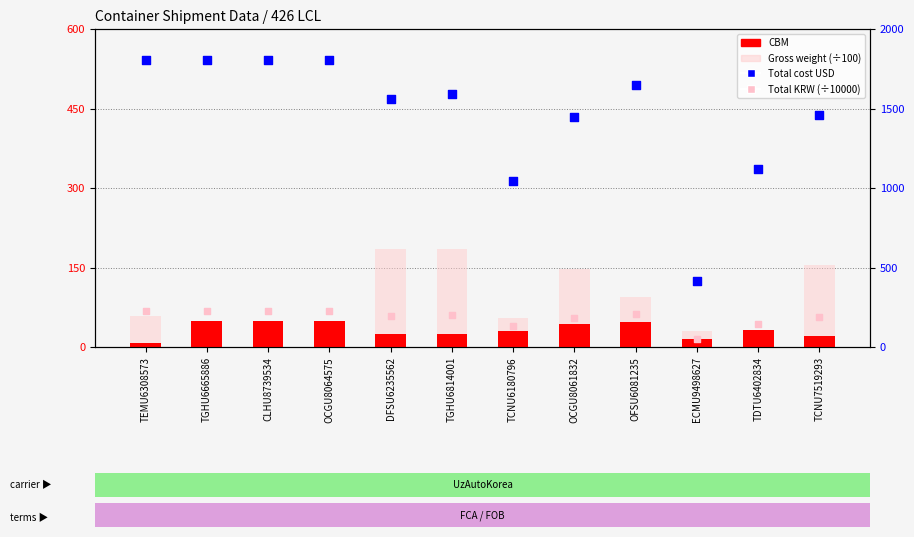

What are all the series names shown in the legend?

CBM, Gross weight (÷100), Total cost USD, Total KRW (÷10000)